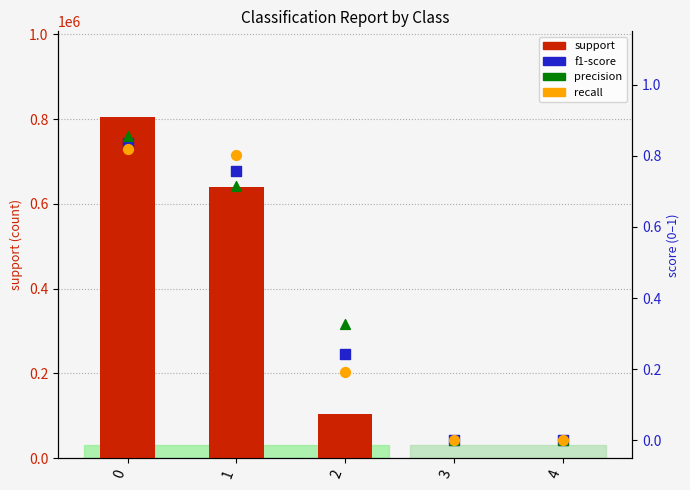

Is the value of recall at 3 greater than the value of precision at 2?

No